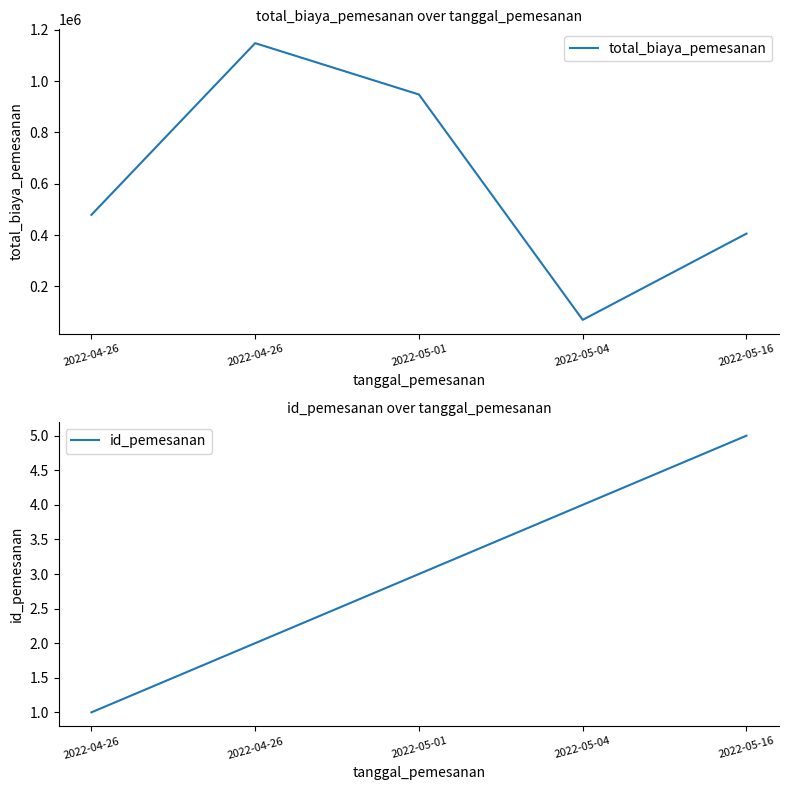

True or false: id_pemesanan has a value of 1 at 2022-04-26.

False